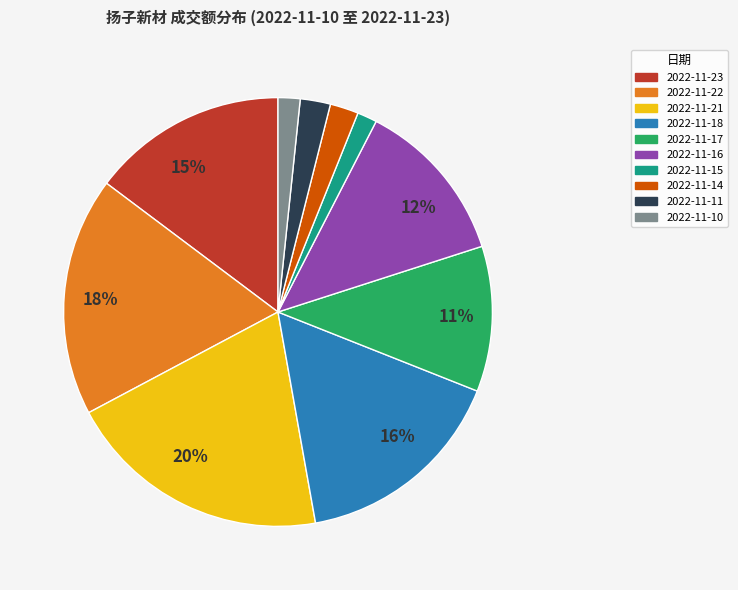

Is there a majority slice in this chart?

No